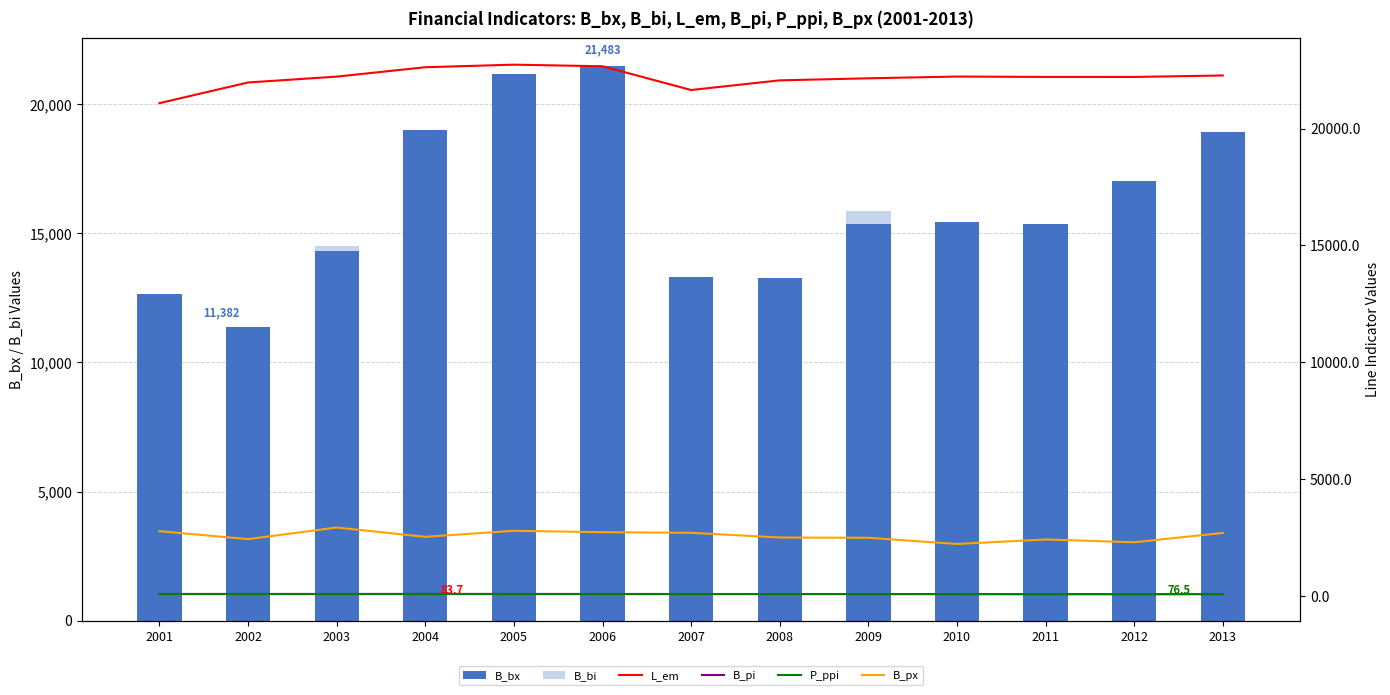

What is the difference between the B_pi values at 2009 and 2002?

2.6